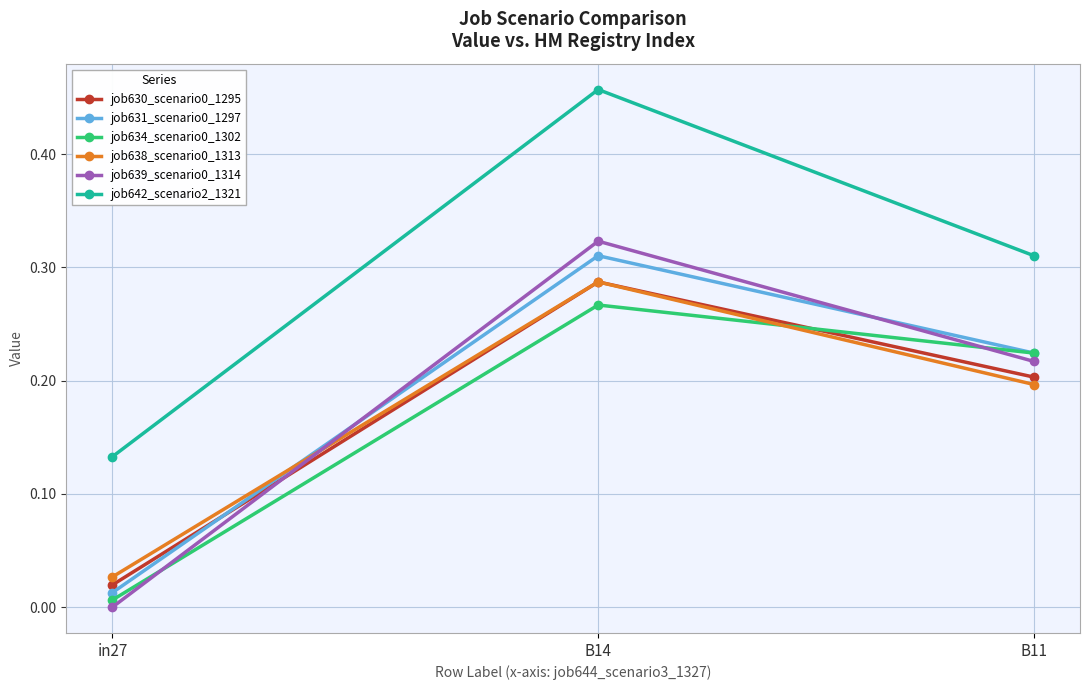

Rank the categories by job631_scenario0_1297 value from lowest to highest.

in27, B11, B14